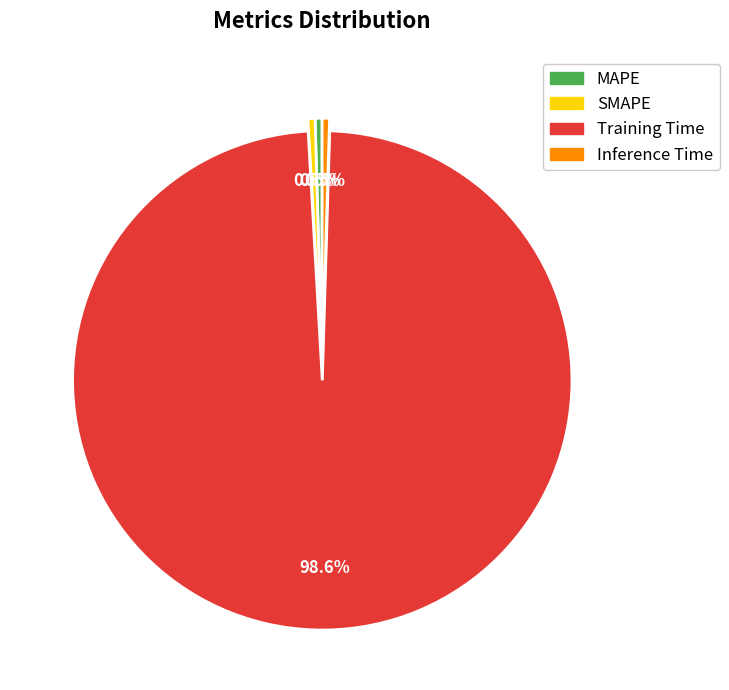

Which category has the biggest portion of the pie?

Training Time